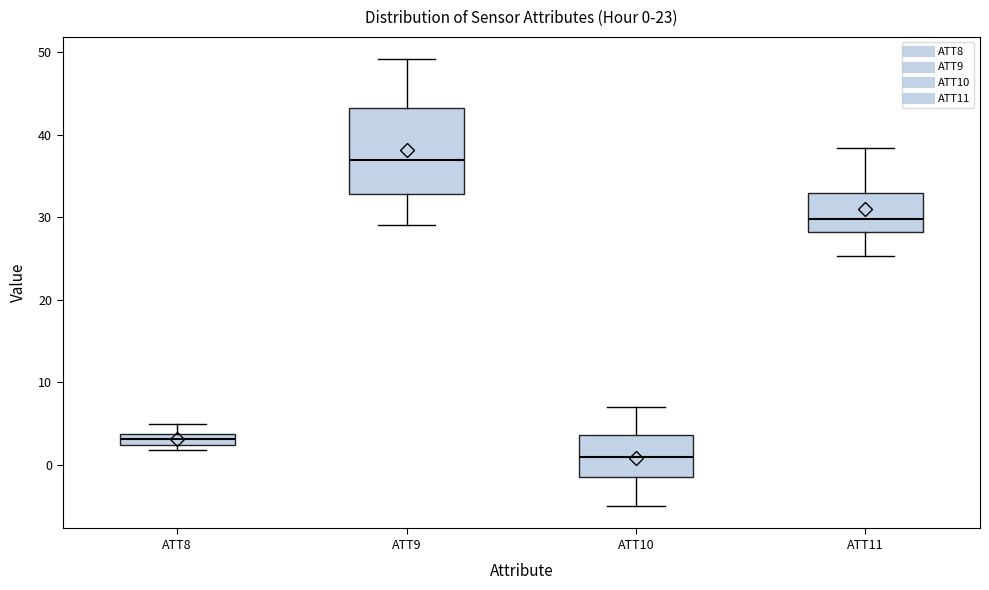

Comparing the boxes themselves (not the whiskers), which one is the tallest?

ATT9